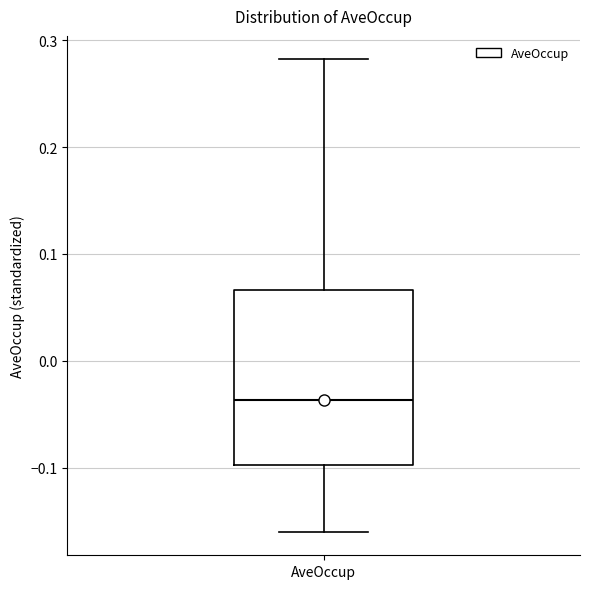

Read this box plot against the y-axis: the position of the median line, the range covered by the box, and the ends of both whiskers. The values are not printed on the chart, so give them approximately, as read against the axis.

median -0.04, box -0.10 to 0.07, whiskers -0.16 to 0.28